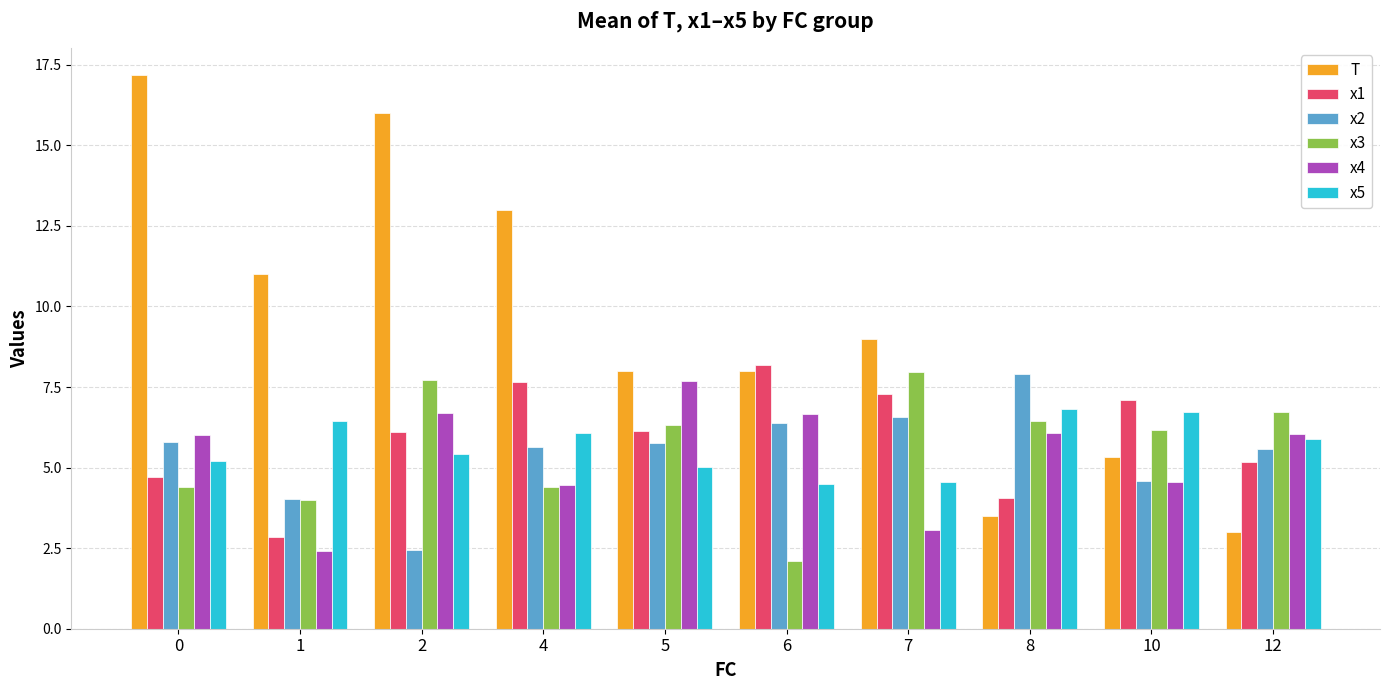

At how many categories does at least one series exceed 7?

9